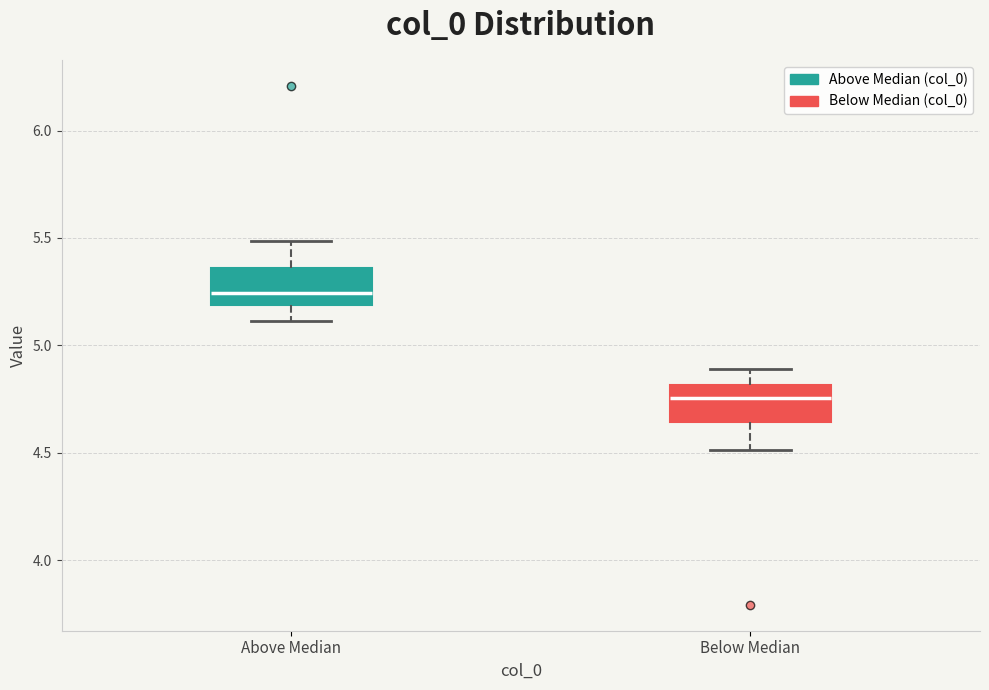

Which box's median line is the highest?

Above Median